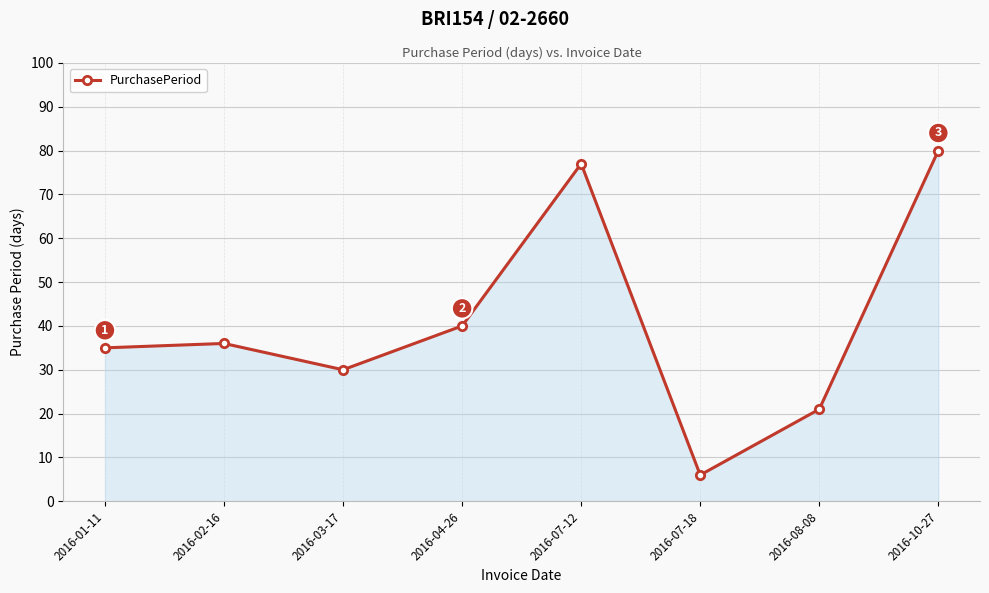

Which category has the highest value across all series?

2016-10-27